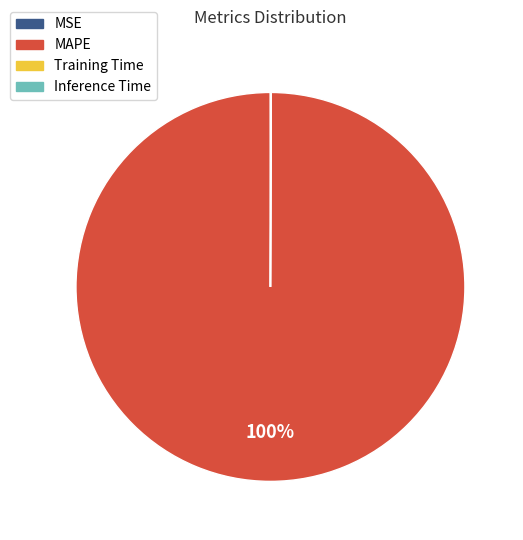

To the nearest percent, what is the difference between the largest and smallest slice percentages?

100%